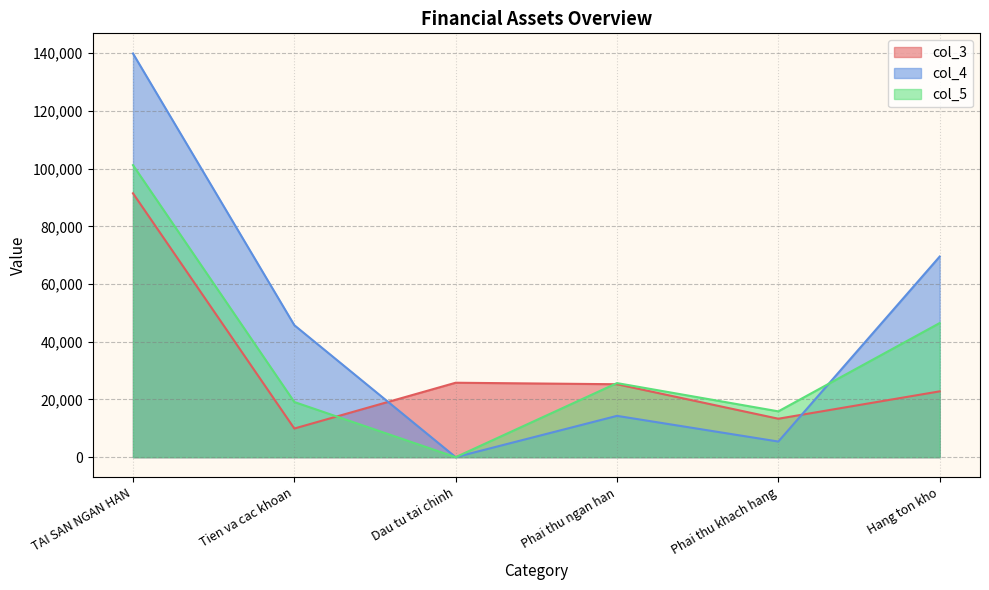

At Phai thu ngan han, list the series in order from smallest to largest.

col_4, col_3, col_5